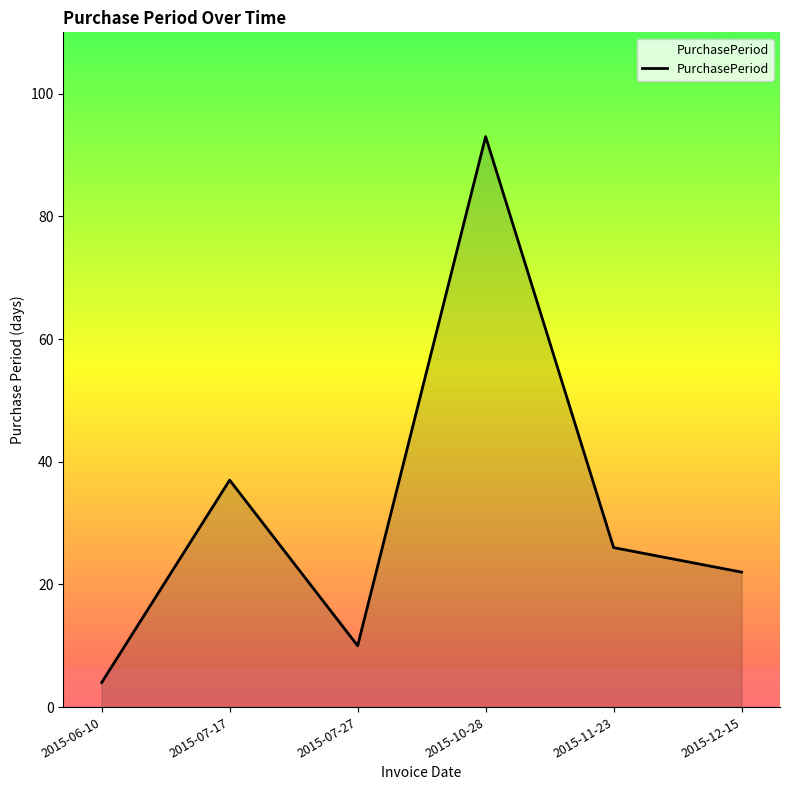

What is the sum of the values at 2015-06-10 and 2015-10-28?

97